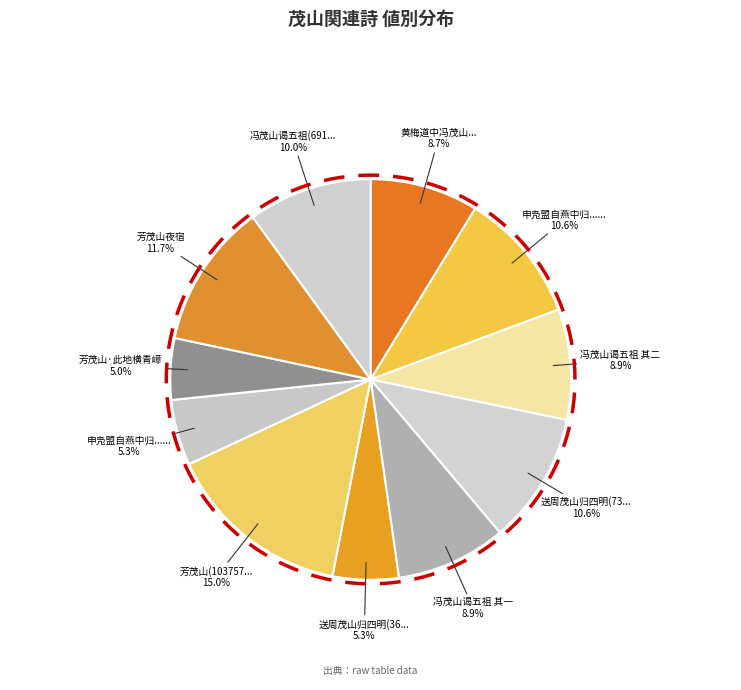

What percentage is the 芳茂山·此地横青嶂 slice, to the nearest percent?

5%